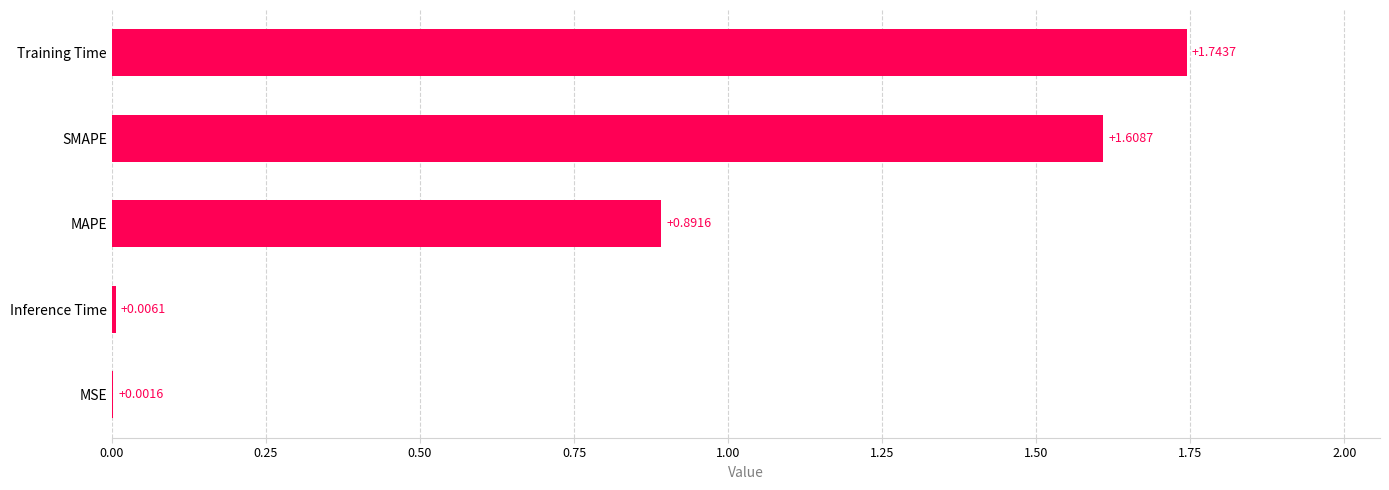

What is the change in value from Inference Time to MAPE?

+0.9